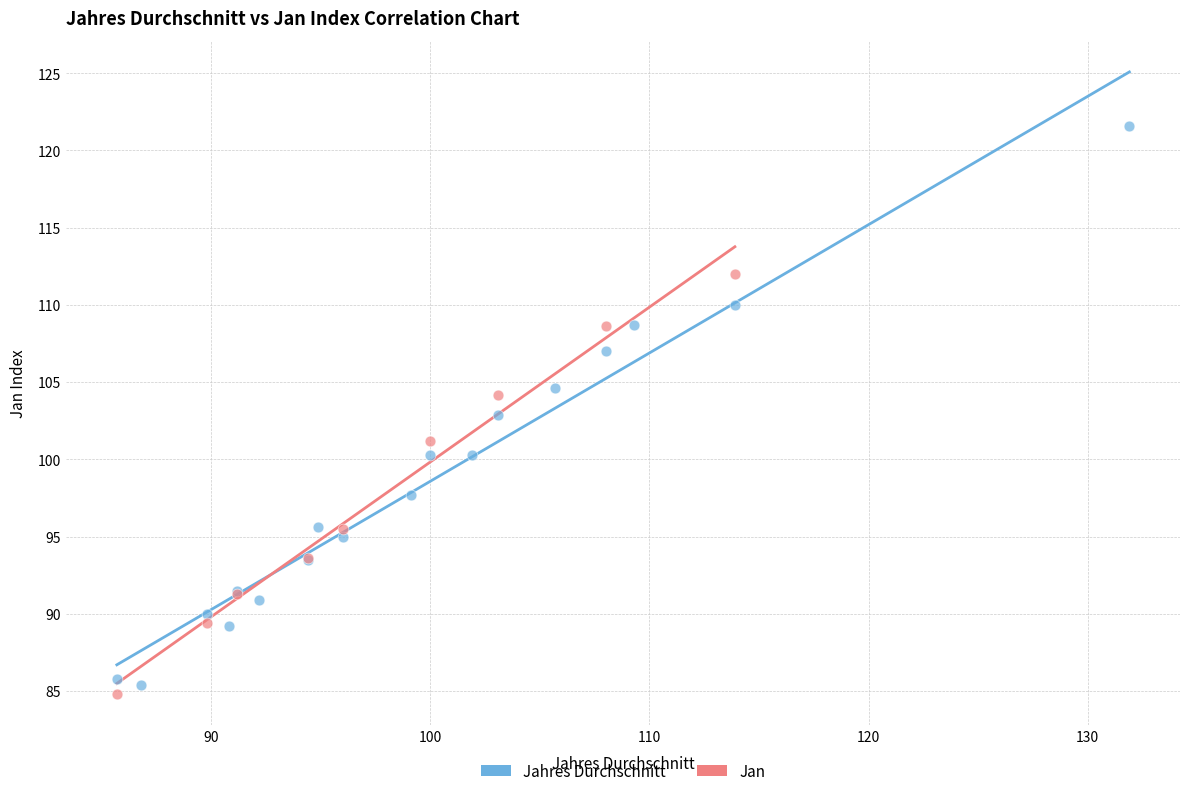

Which series reaches the maximum Y coordinate?

Jahres Durchschnitt